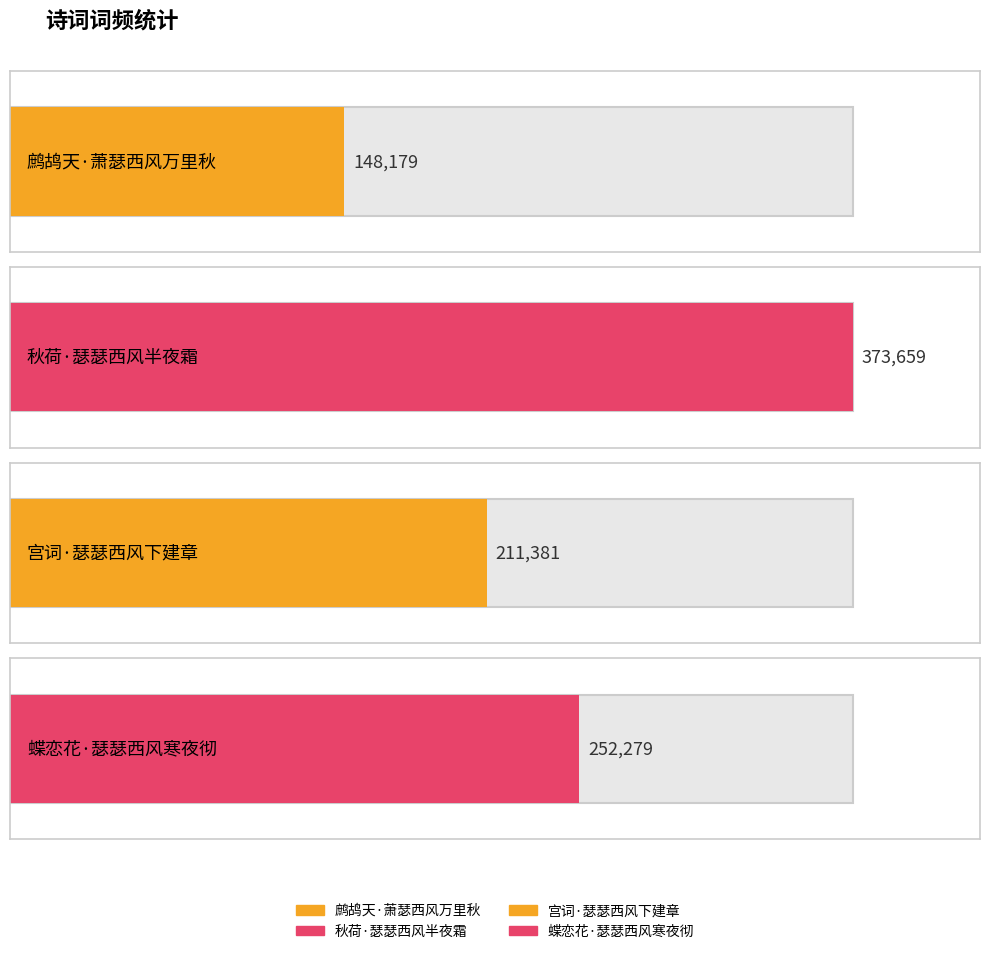

Reading left to right, extract all data points from this chart.

鹧鸪天·萧瑟西风万里秋=148179	秋荷·瑟瑟西风半夜霜=373659	宫词·瑟瑟西风下建章=211381	蝶恋花·瑟瑟西风寒夜彻=252279